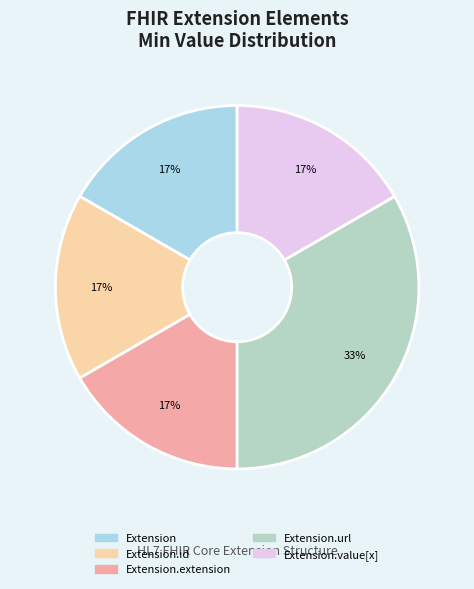

Count the number of slices in the pie.

5